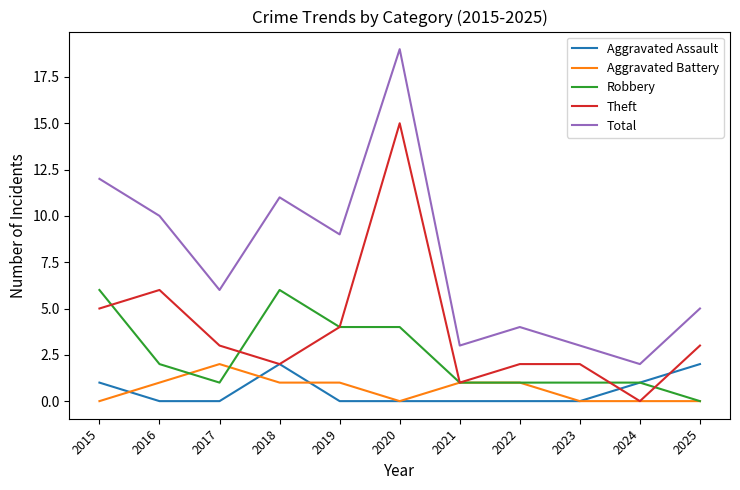

Which category has the highest value across all series?

2020